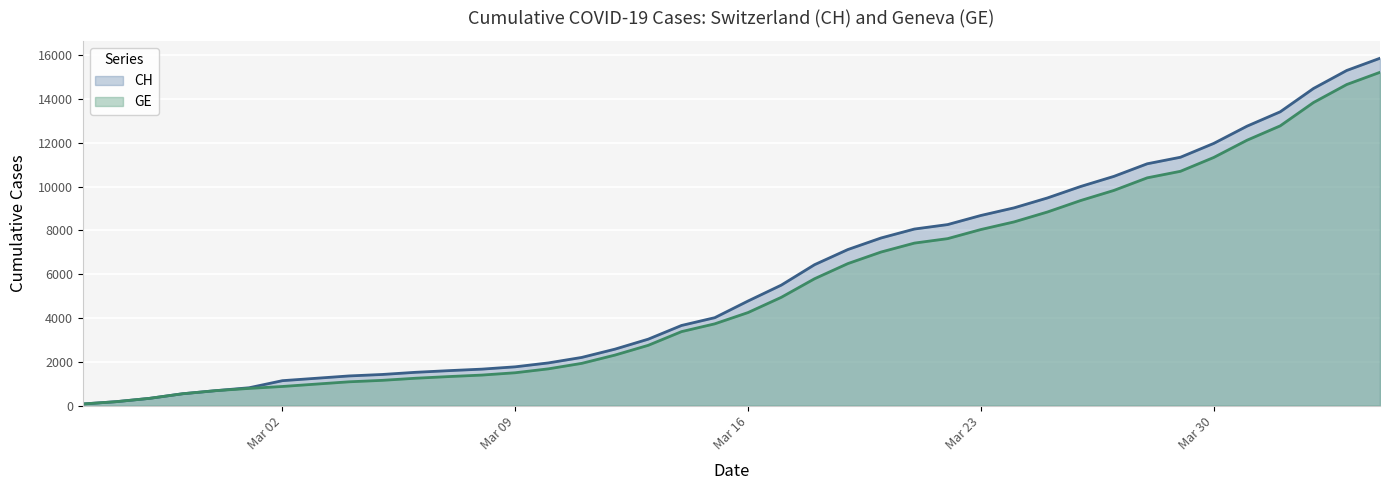

The value of CH at 2020-03-07 is 1595. True or false?

True